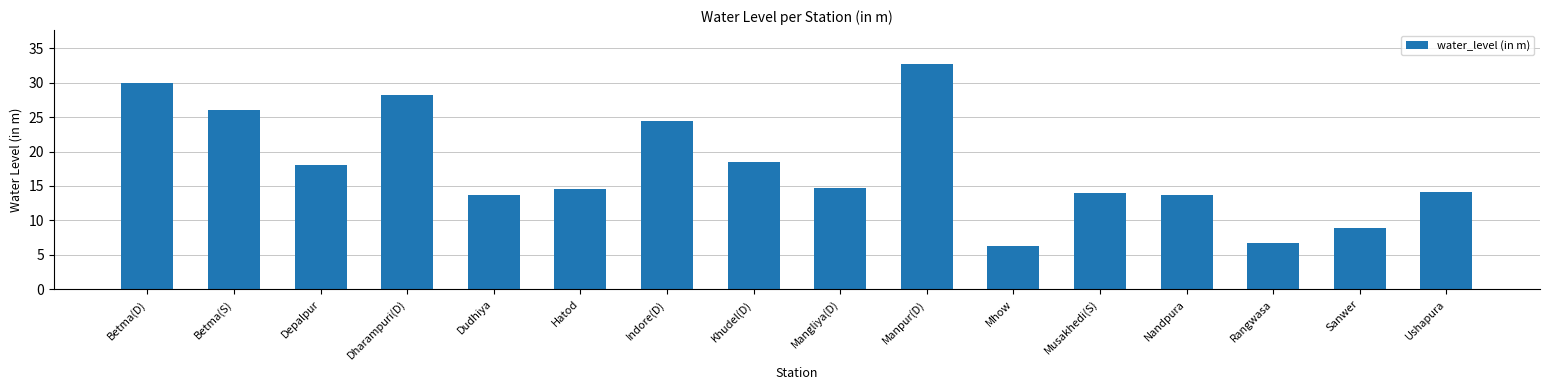

What is the greatest value displayed?

32.7